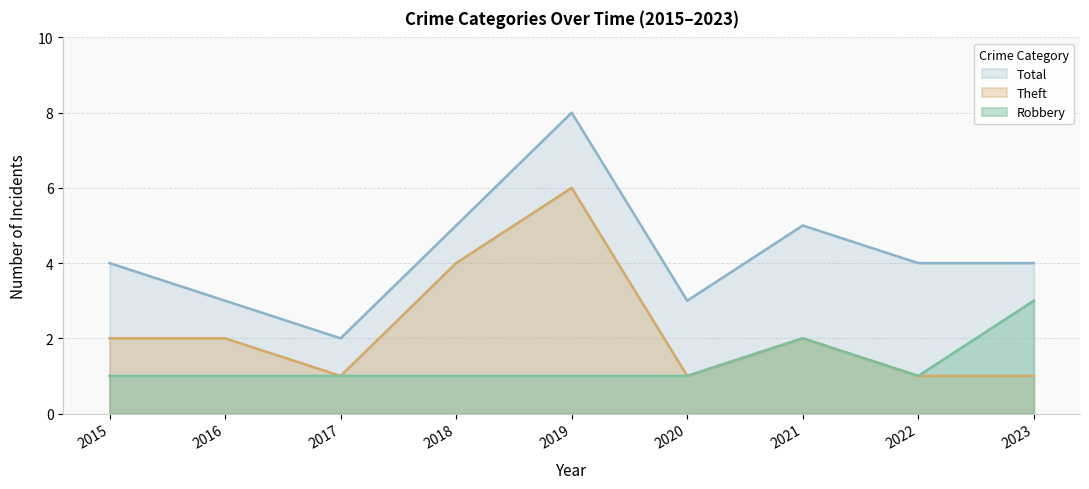

What is the spread (max minus min) of values at 2019?

7